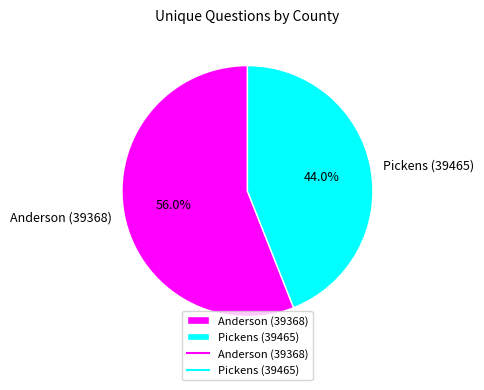

Which slice is the smallest?

Pickens (39465)